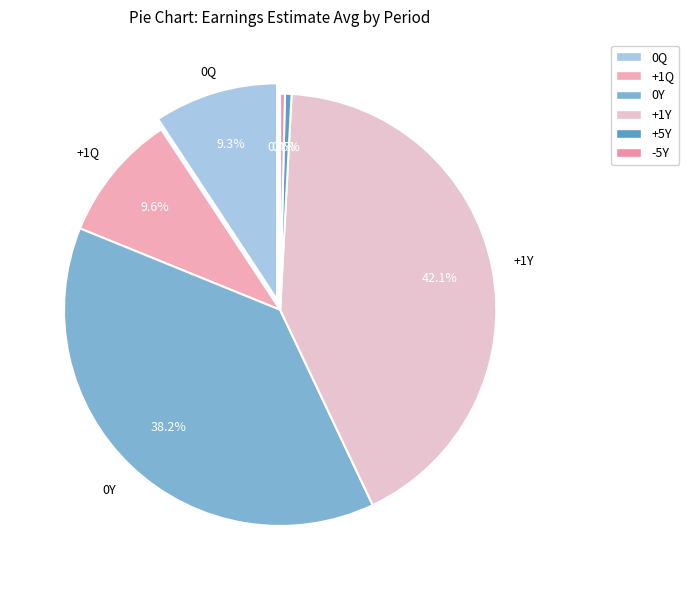

Is -5Y the majority of the pie?

No